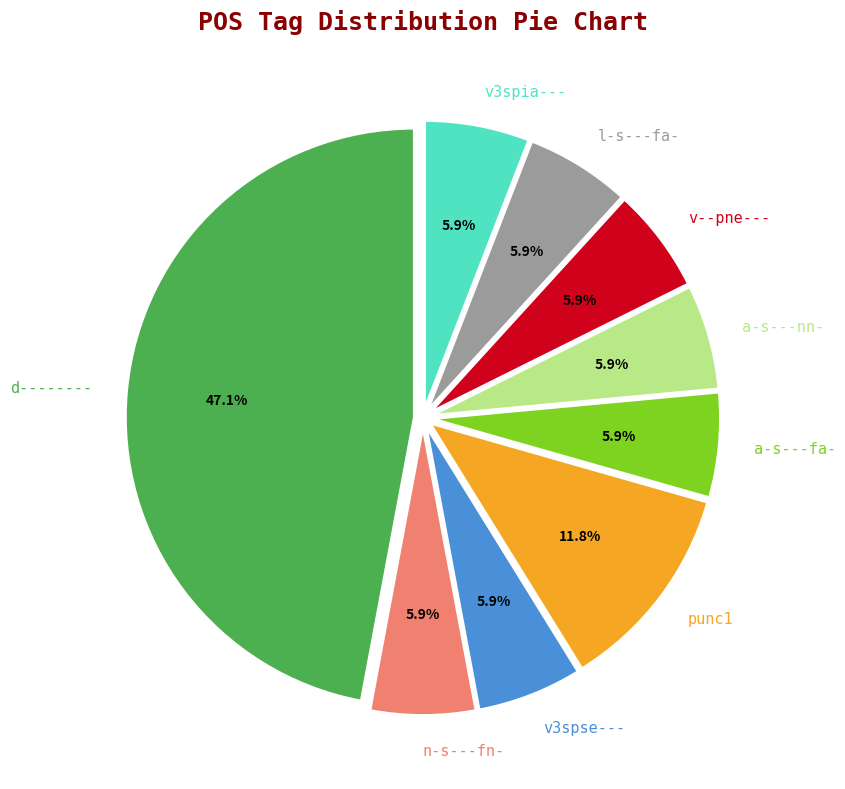

To the nearest percent, what is the difference between the largest and smallest slice percentages?

41%